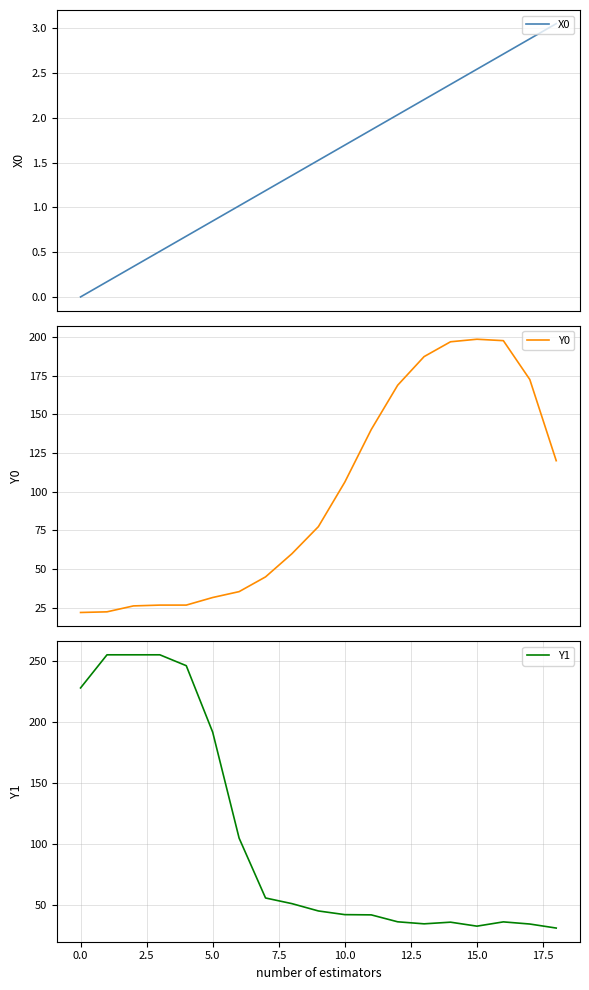

What are all the series names shown in the legend?

X0, Y0, Y1